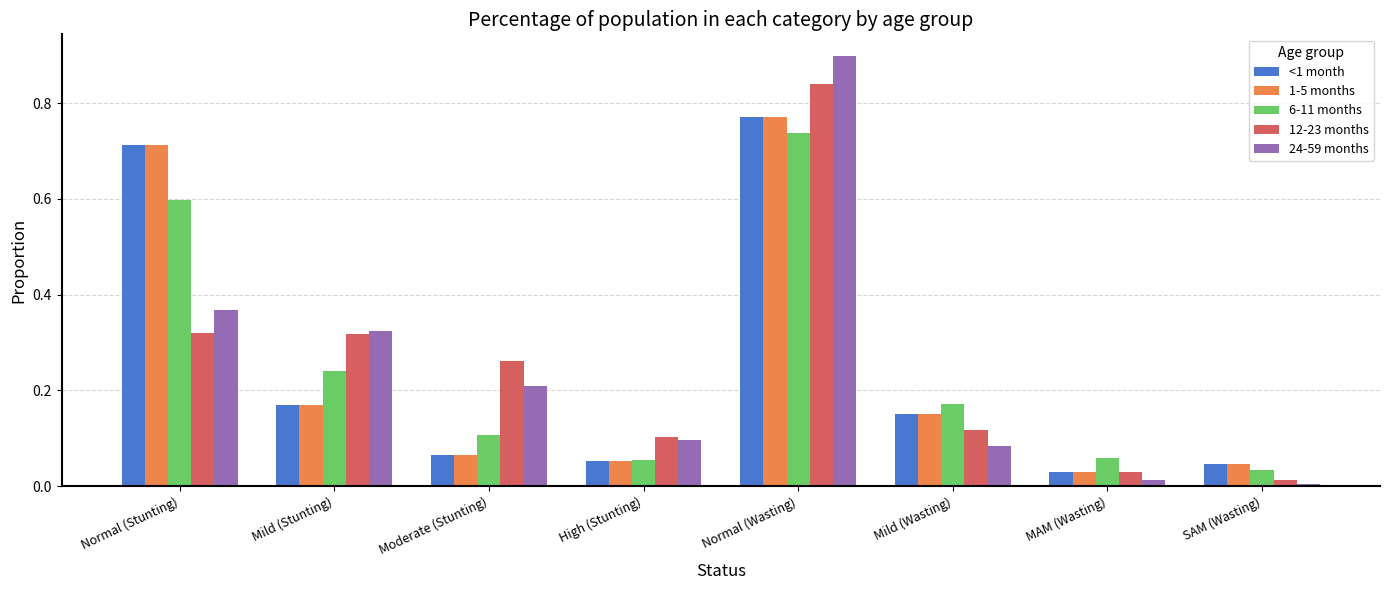

How many bars are there in each group?

5